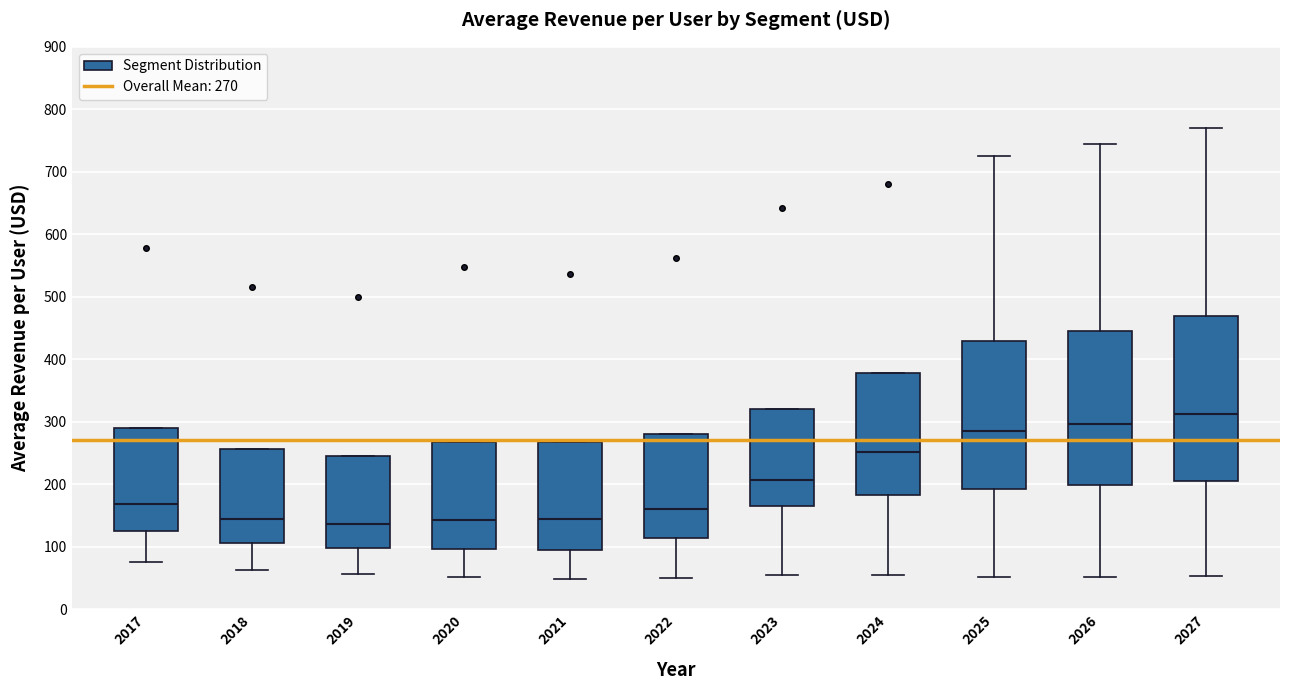

Which box is the tallest, from its lower edge to its upper edge?

2027